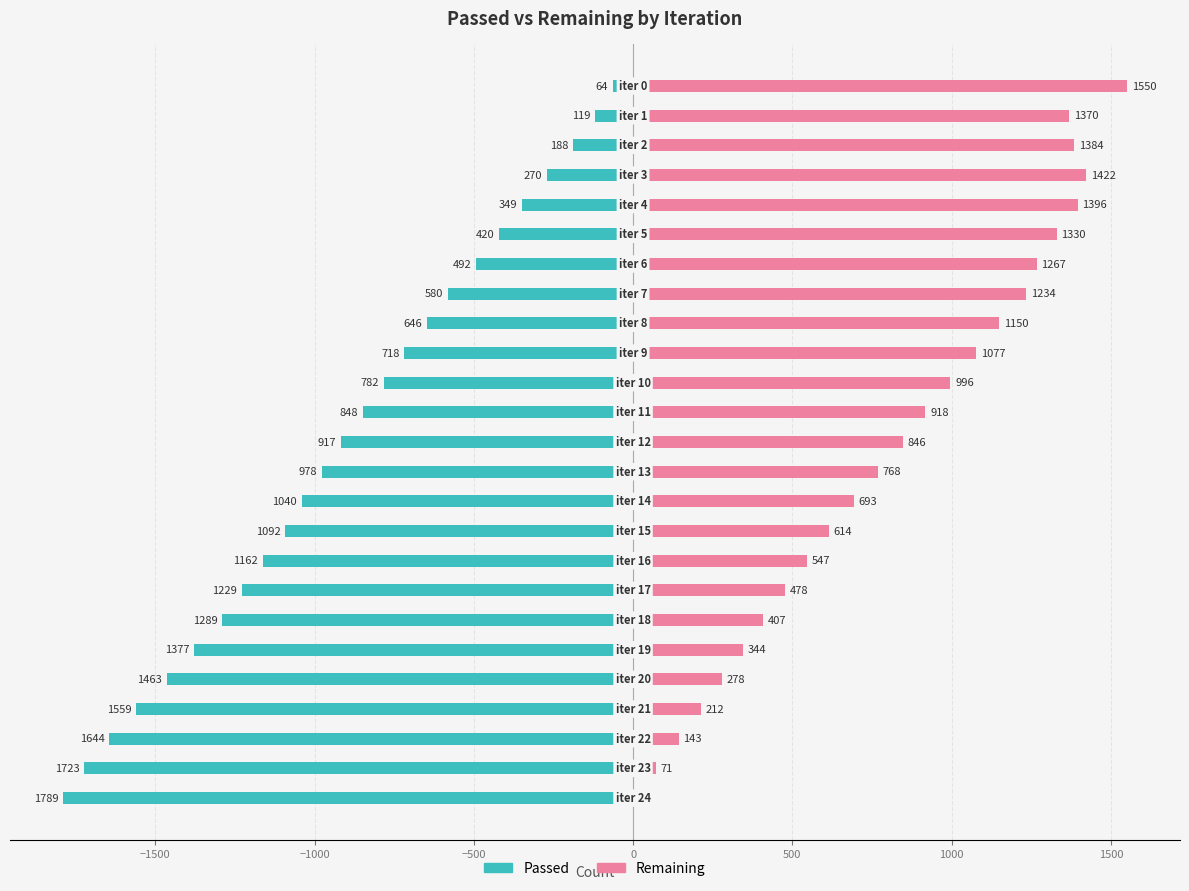

Which series has the widest spread of values?

Passed